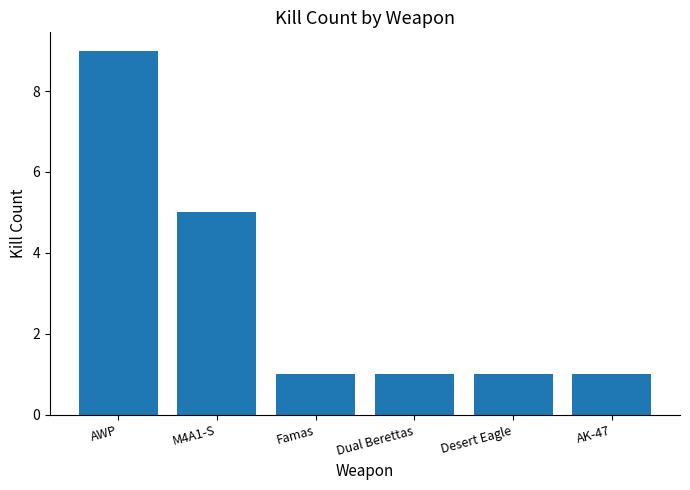

What is the change in value from M4A1-S to Famas?

-4